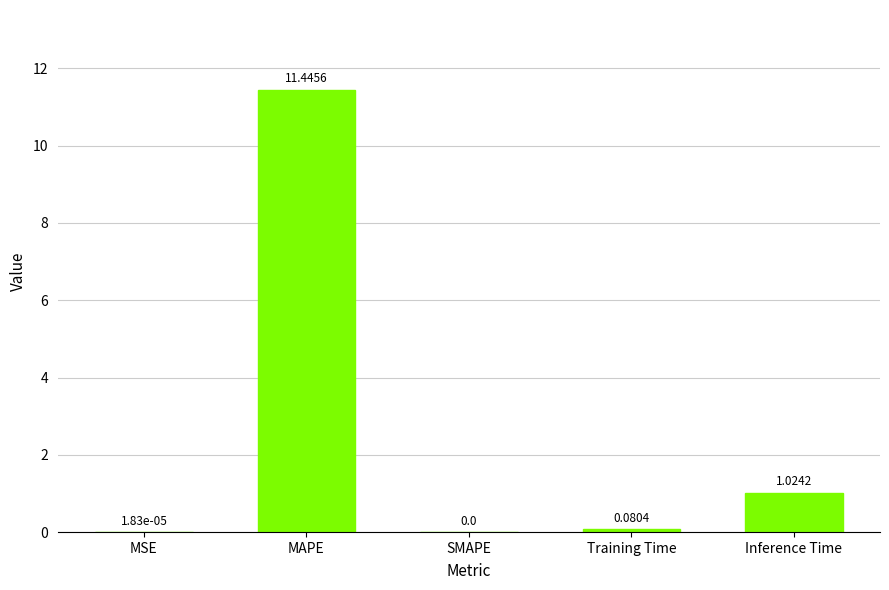

The chart shows a value of 19.5 at MAPE. True or false?

False